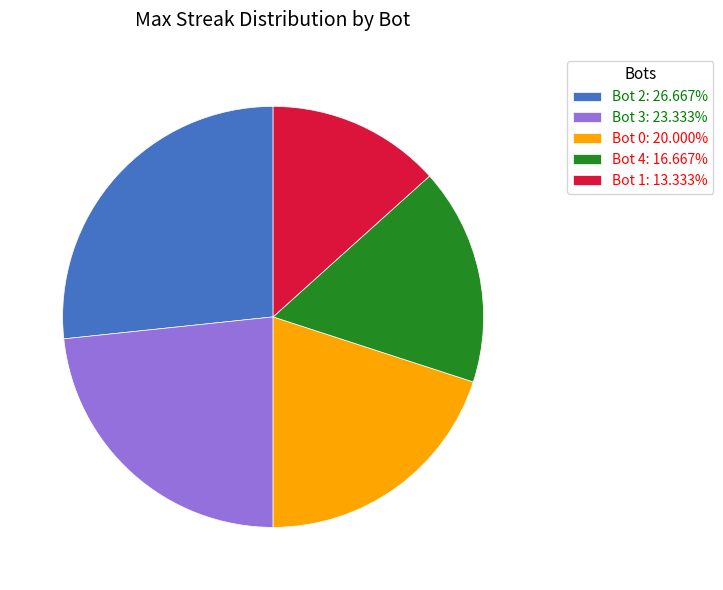

Is there any slice that represents more than half of the pie?

No